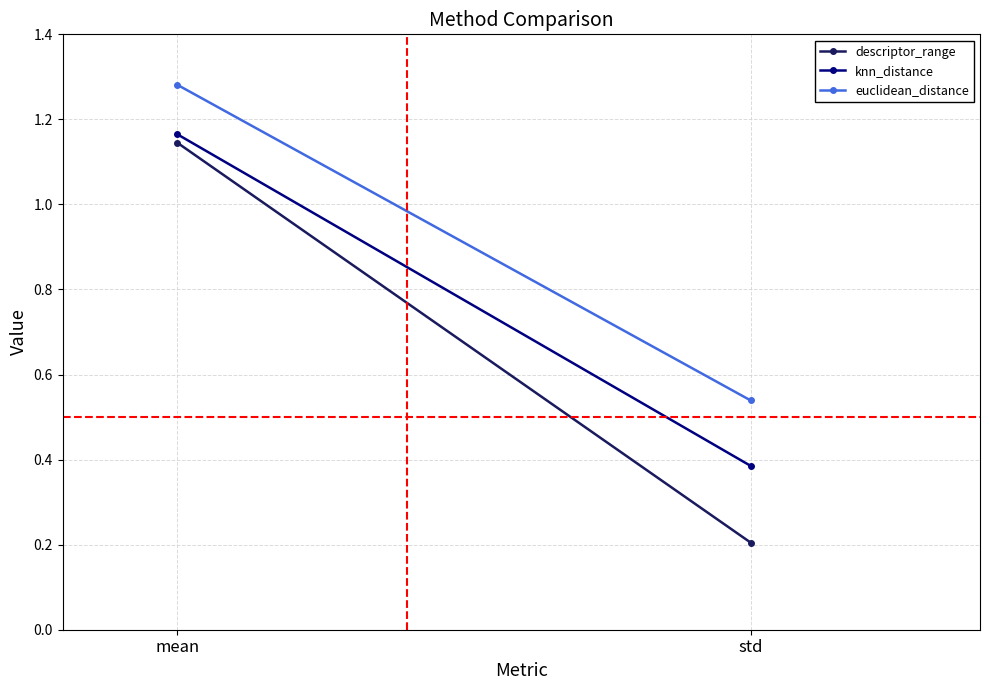

Reading left to right, extract all data points from this chart.

descriptor_range: mean=1.1	std=0.2
knn_distance: mean=1.2	std=0.4
euclidean_distance: mean=1.3	std=0.5